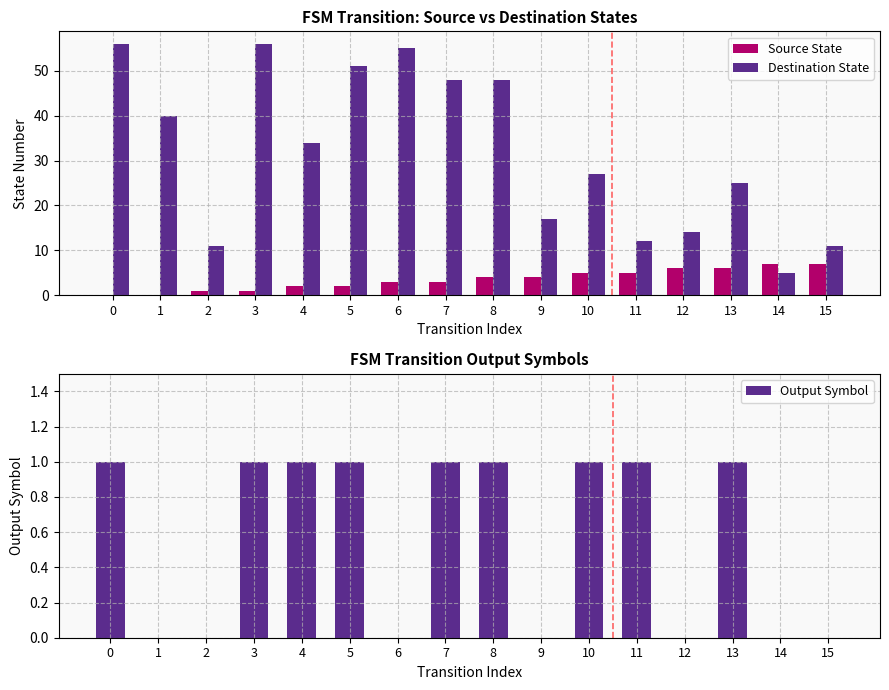

Which series changed the most between 0 and 12?

Destination State